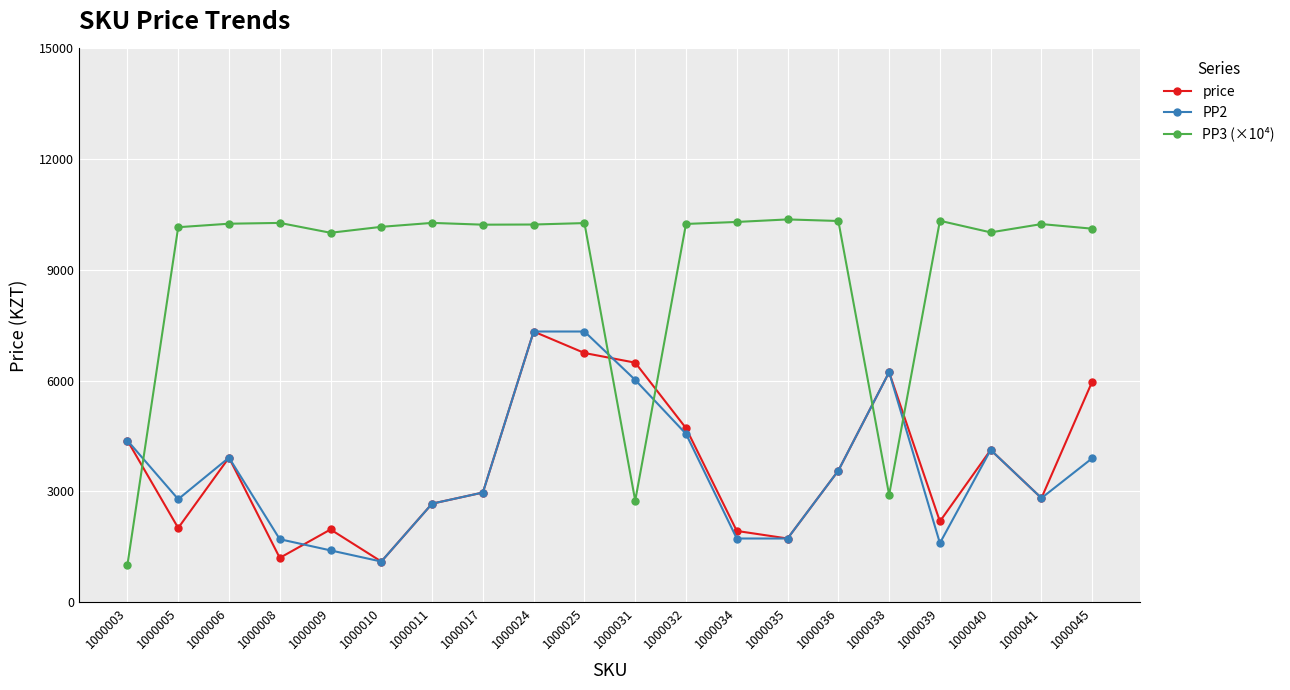

What value does the price series have at 1000031?

6488.0